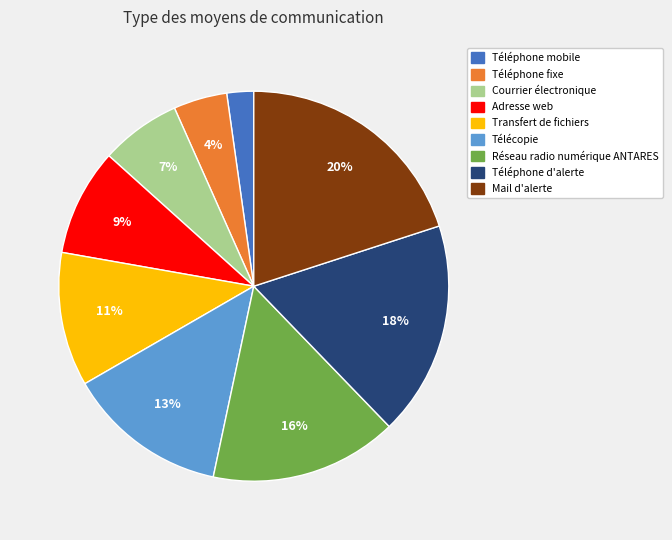

To the nearest percent, what portion does Mail d'alerte represent?

20%